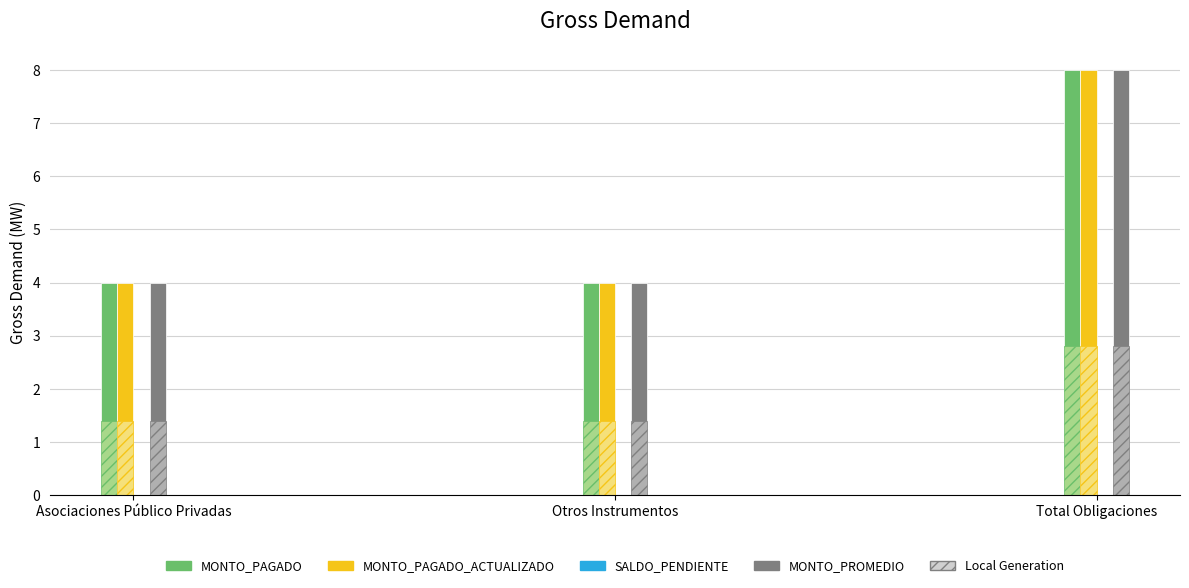

Count the number of categories in the chart.

3